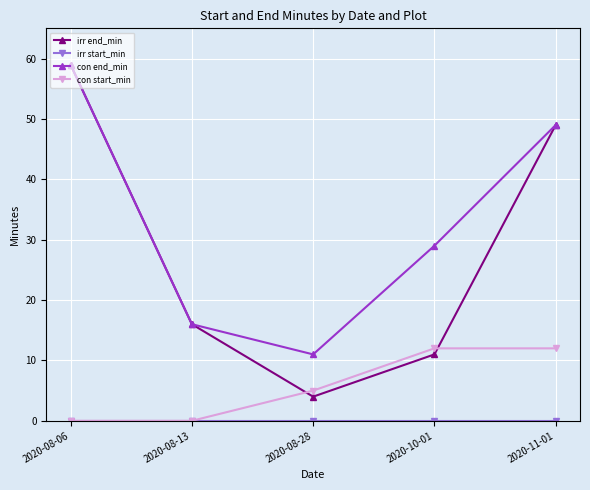

The irr end_min series shows 59 at 2020-08-06. True or false?

True